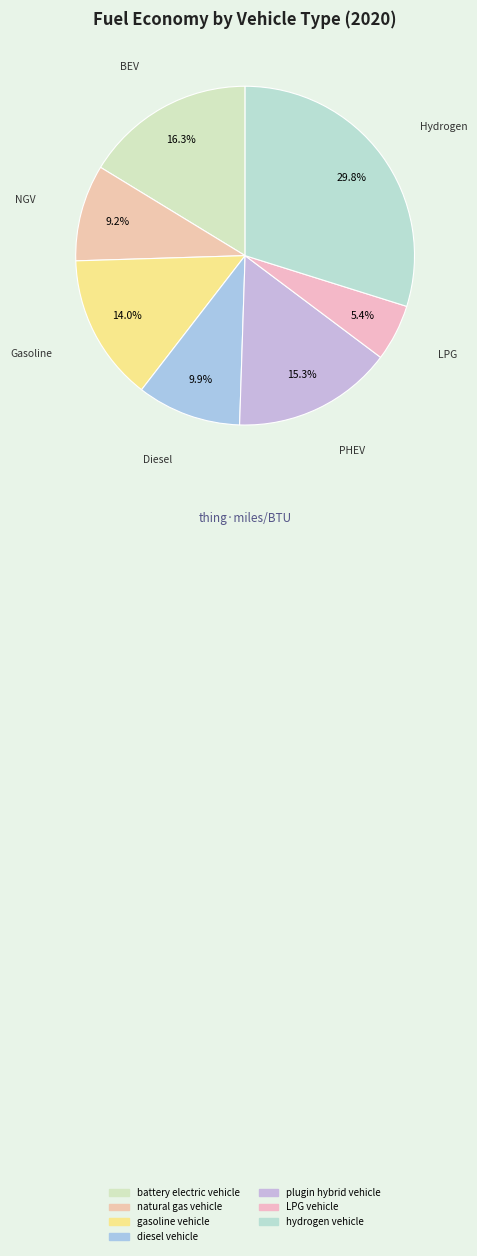

What percentage is NOT represented by plugin hybrid vehicle?

84.7%